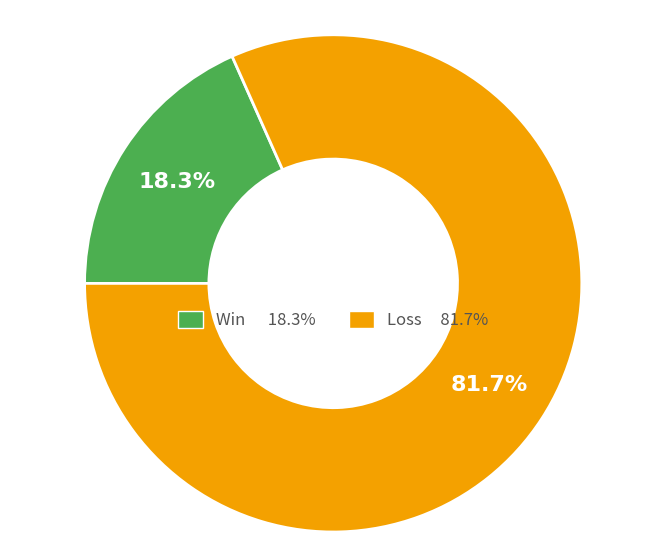

Does any single category account for the majority?

Yes